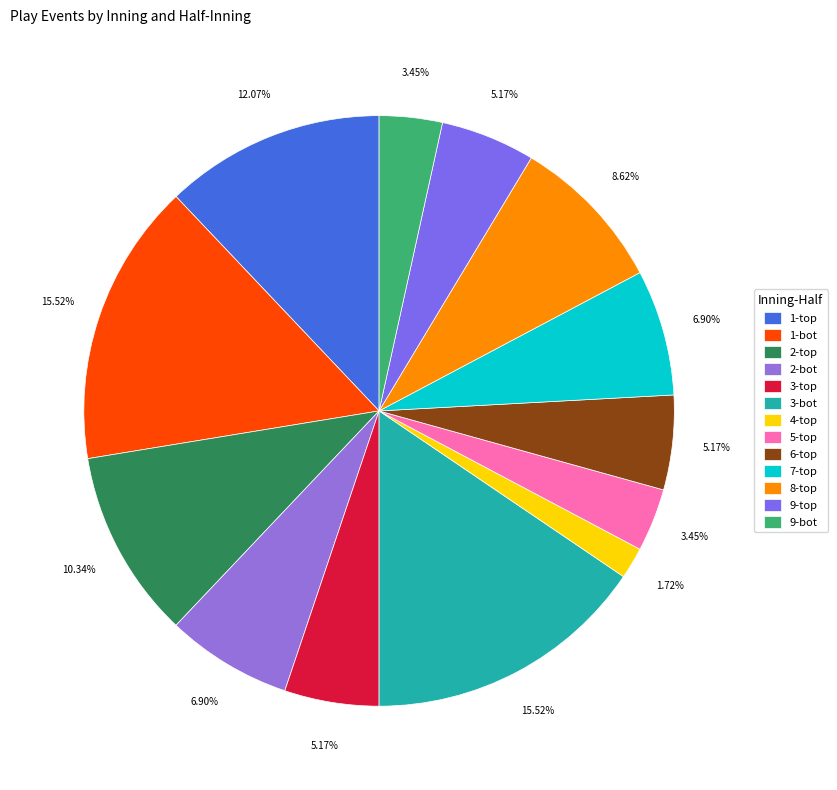

Is there any slice that represents more than half of the pie?

No